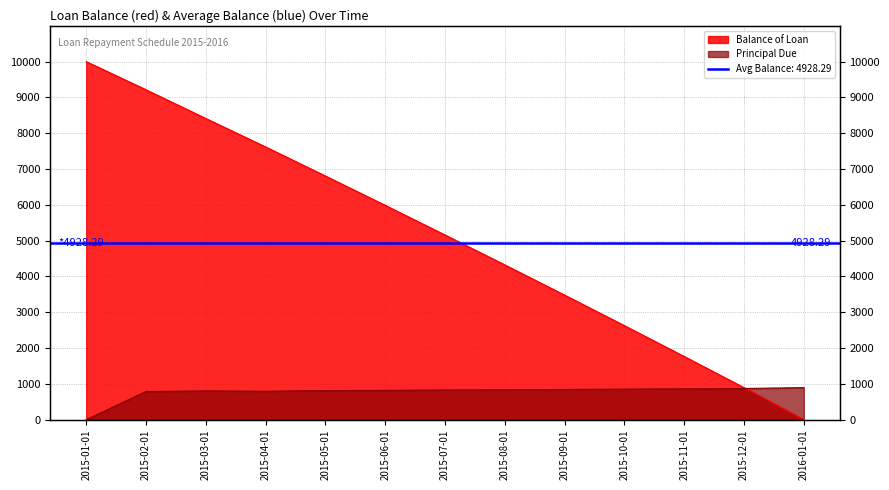

Where is Balance of Loan nearest to the value 5000?

2015-07-01